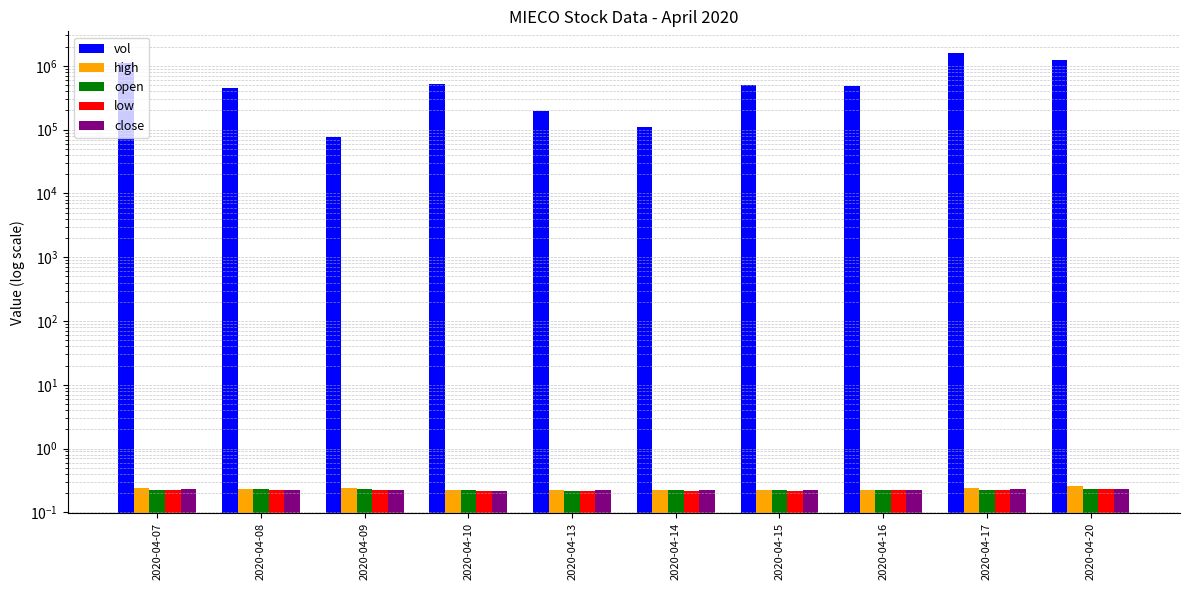

What is the total value across all series at 2020-04-08?

456000.9